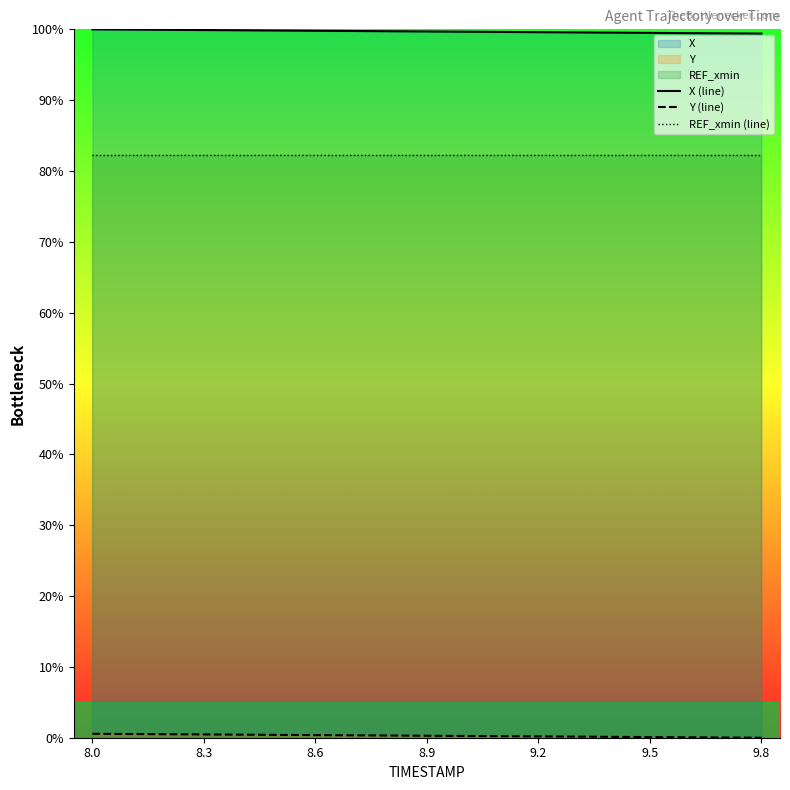

Which series has the largest total across all categories?

X (line)